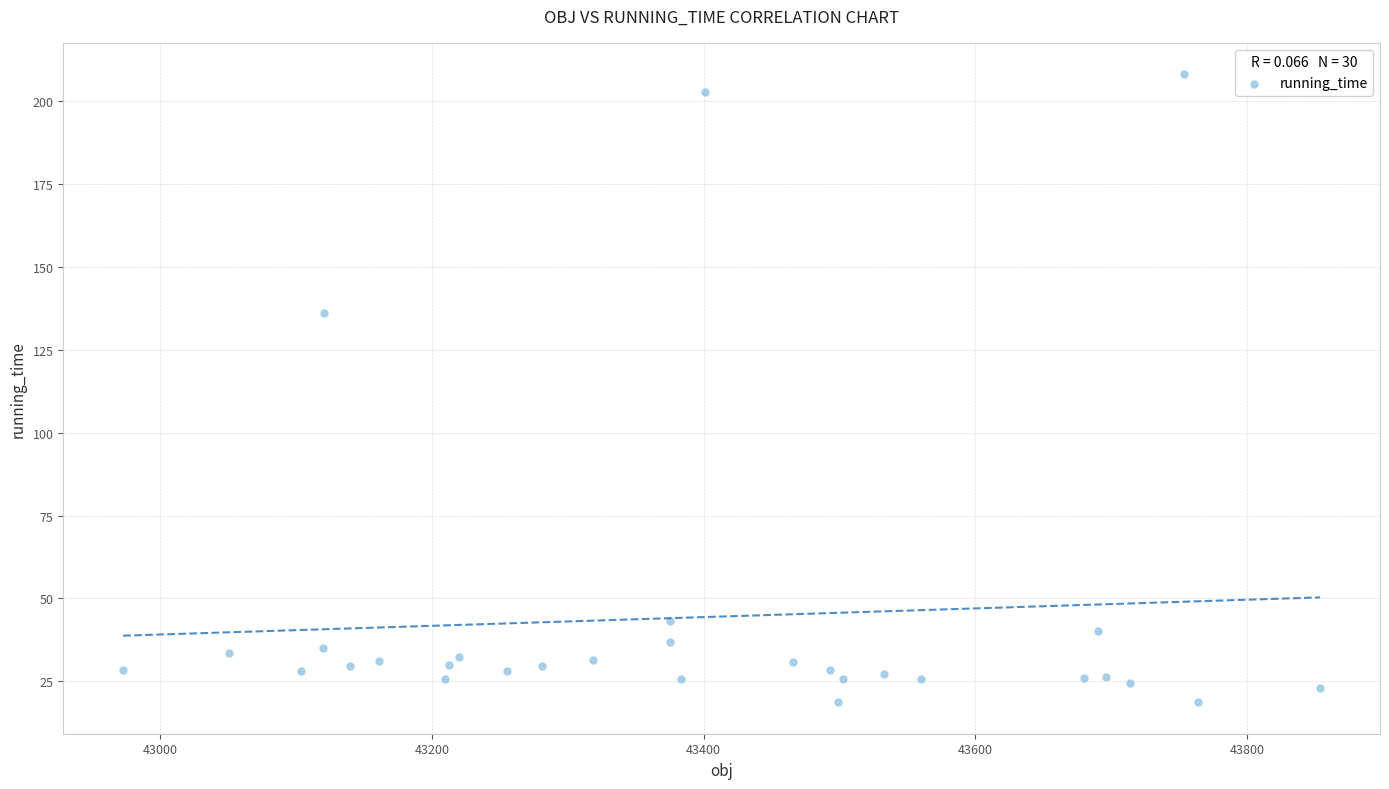

What Y value in the scatter plot is closest to 113?

136.1